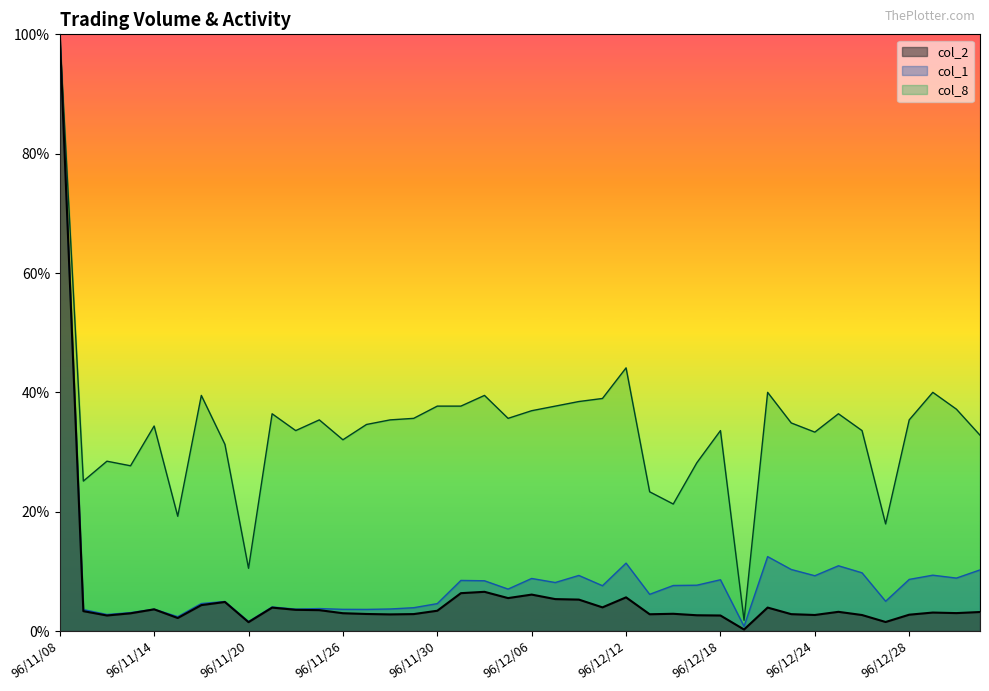

Rank the categories by col_1 value from lowest to highest.

96/12/19, 96/11/20, 96/11/15, 96/11/12, 96/11/13, 96/11/09, 96/11/27, 96/11/26, 96/11/14, 96/11/22, 96/11/28, 96/11/23, 96/11/29, 96/11/21, 96/11/30, 96/11/16, 96/11/19, 96/12/27, 96/12/13, 96/12/05, 96/12/11, 96/12/14, 96/12/17, 96/12/07, 96/12/04, 96/12/03, 96/12/18, 96/12/28, 96/12/06, 97/01/02, 96/12/24, 96/12/10, 96/12/31, 96/12/26, 97/01/03, 96/12/21, 96/12/25, 96/12/12, 96/12/20, 96/11/08